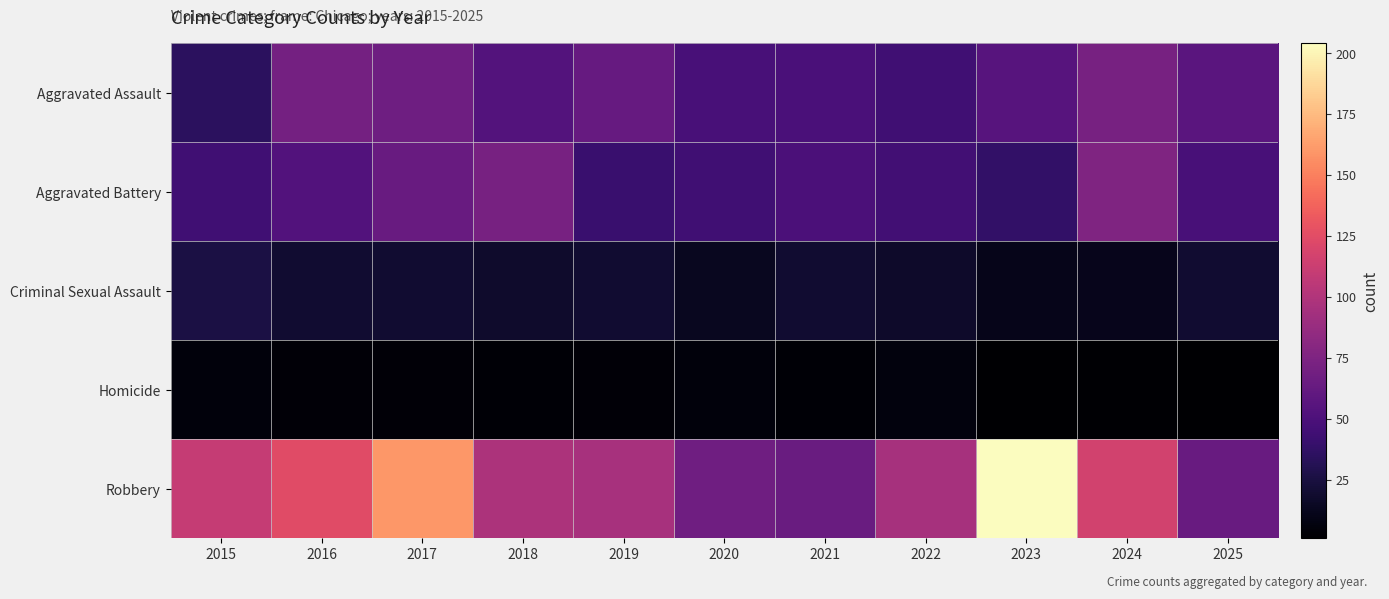

Reading right to left, extract all data points from this chart.

Aggravated Assault: 2025=57	2024=72	2023=55	2022=44	2021=49	2020=48	2019=63	2018=54	2017=67	2016=70	2015=35
Aggravated Battery: 2025=48	2024=76	2023=38	2022=45	2021=50	2020=44	2019=41	2018=72	2017=64	2016=53	2015=44
Criminal Sexual Assault: 2025=20	2024=12	2023=11	2022=17	2021=20	2020=13	2019=20	2018=18	2017=20	2016=20	2015=26
Homicide: 2025=1	2024=2	2023=1	2022=6	2021=3	2020=5	2019=4	2018=3	2017=4	2016=4	2015=5
Robbery: 2025=64	2024=116	2023=204	2022=95	2021=65	2020=68	2019=96	2018=98	2017=160	2016=124	2015=110